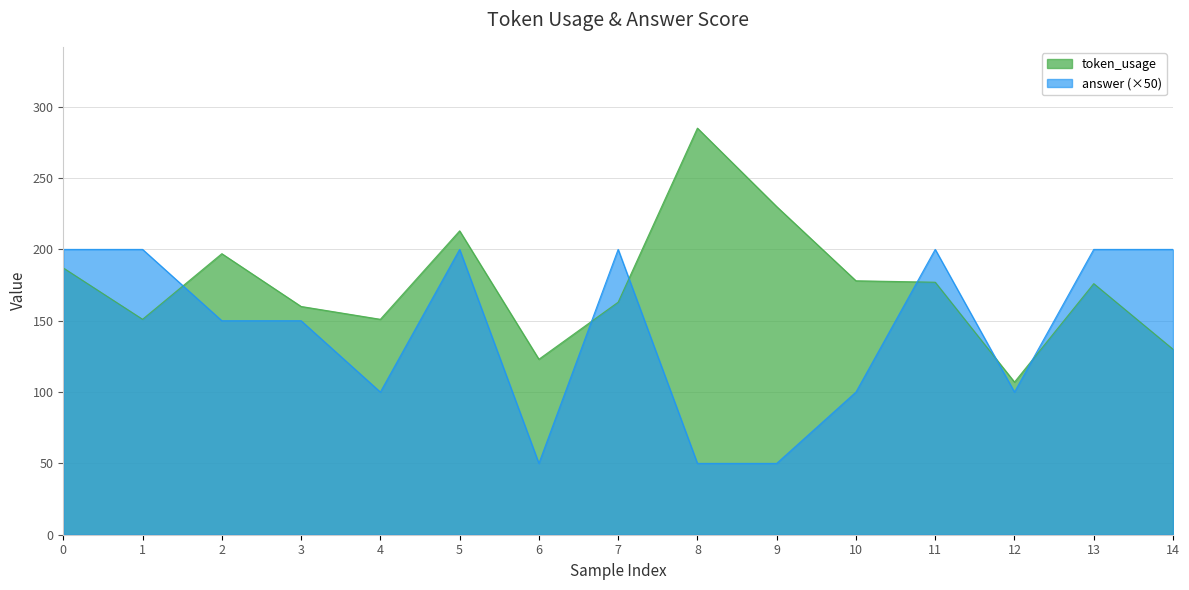

Which series has the largest total across all categories?

token_usage